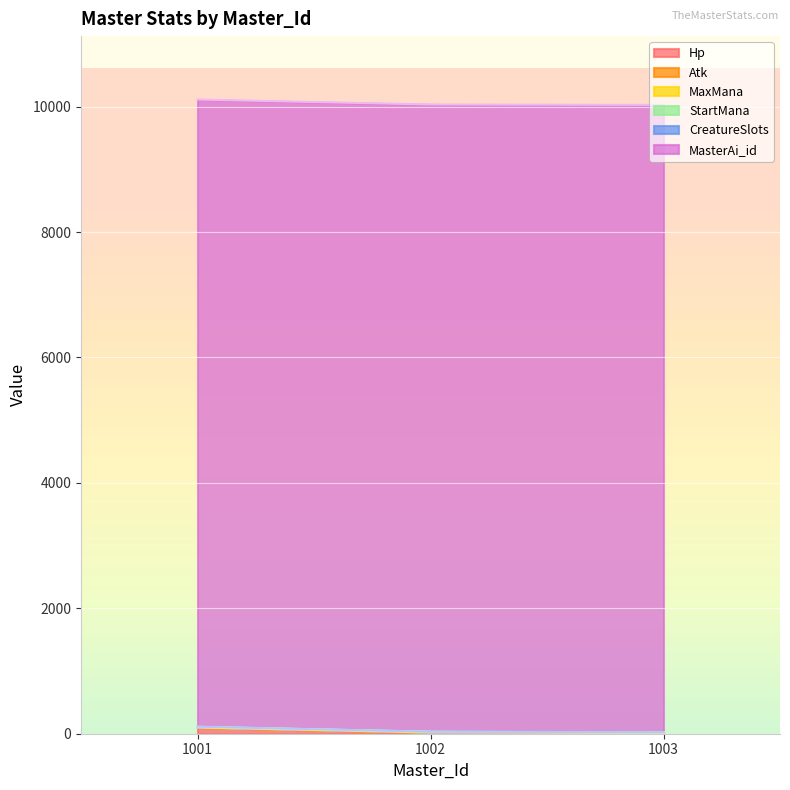

Reading left to right, extract all data points from this chart.

Hp: 99	20	13
Atk: 3	4	2
MaxMana: 6	5	5
StartMana: 2	2	2
CreatureSlots: 2	1	2
MasterAi_id: 10001	10002	10003